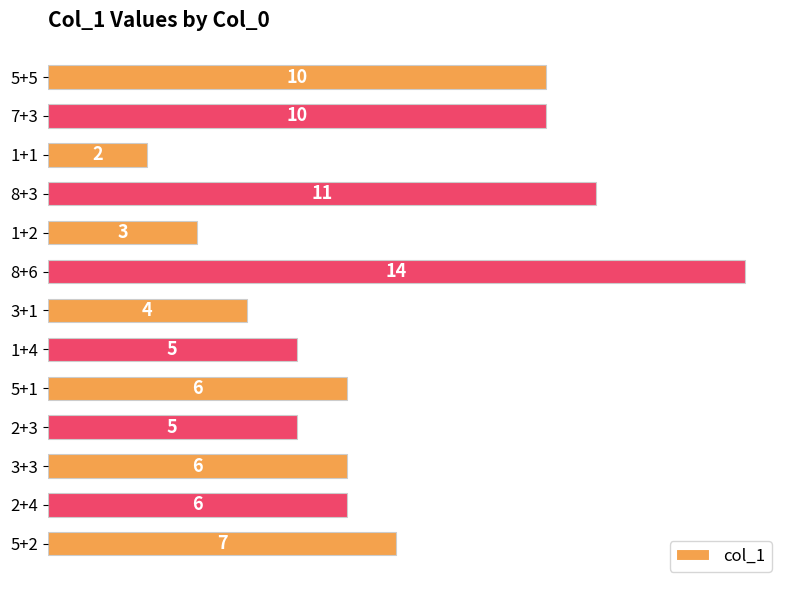

Reading bottom to top, what are all the values shown in this chart?

7	6	6	5	6	5	4	14	3	11	2	10	10